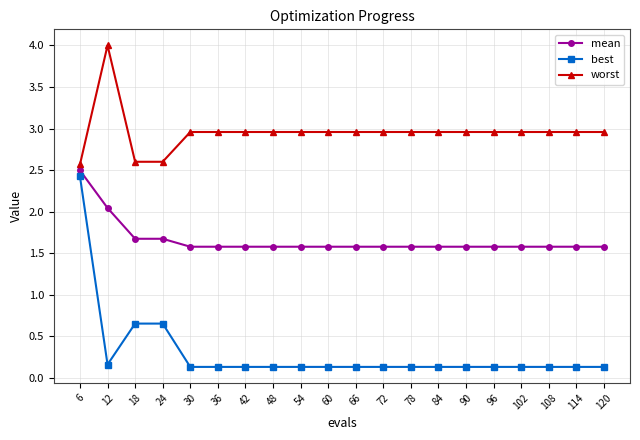

True or false: mean and best intersect in this chart.

False